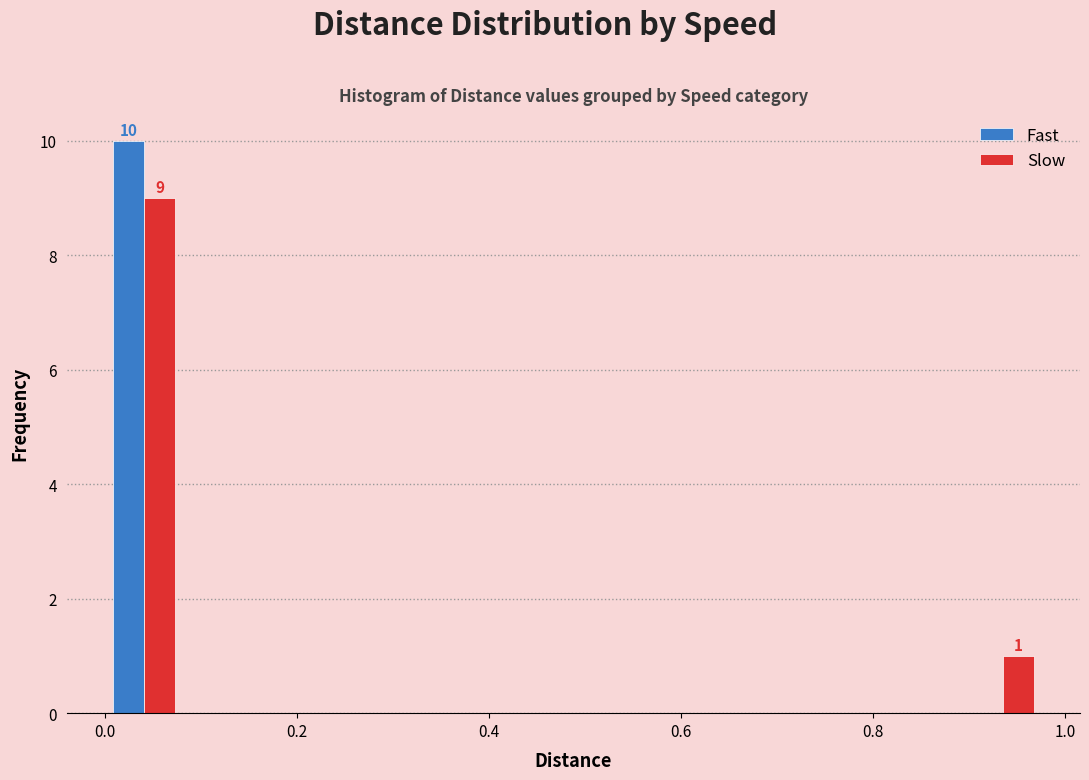

In the Slow series, which range on the x-axis has the tallest bar?

0.00 to 0.08